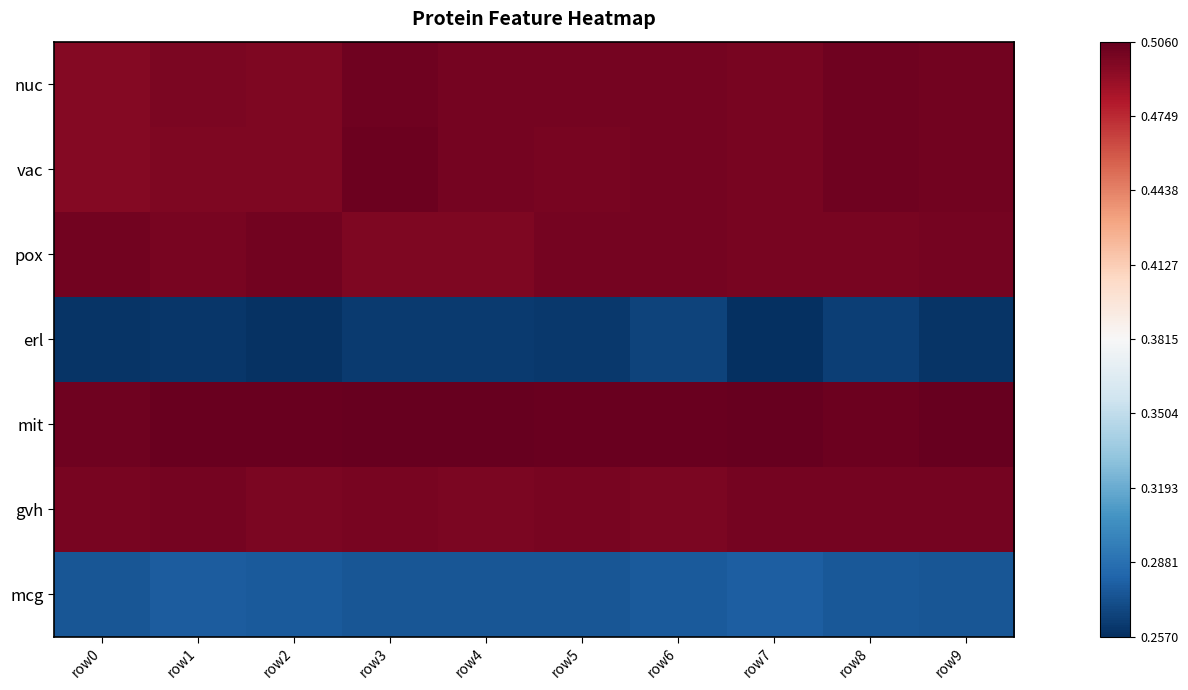

What is the difference between the highest and lowest values at row5?

0.2